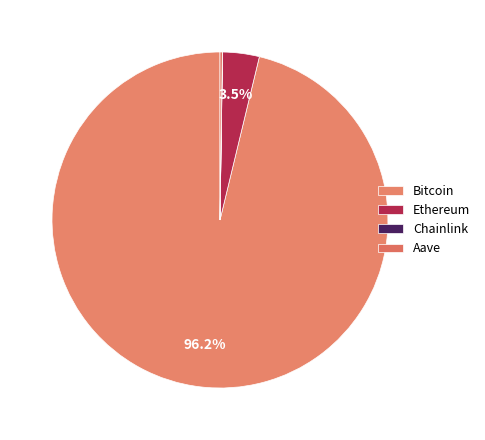

To the nearest percent, what portion does Ethereum represent?

4%